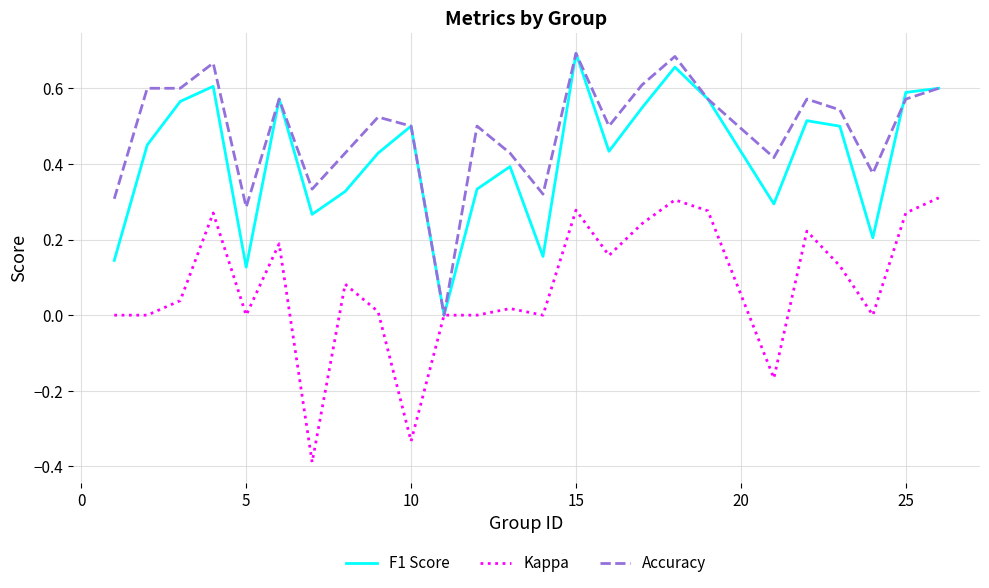

Rank the series by their average value, from highest to lowest.

Accuracy, F1 Score, Kappa